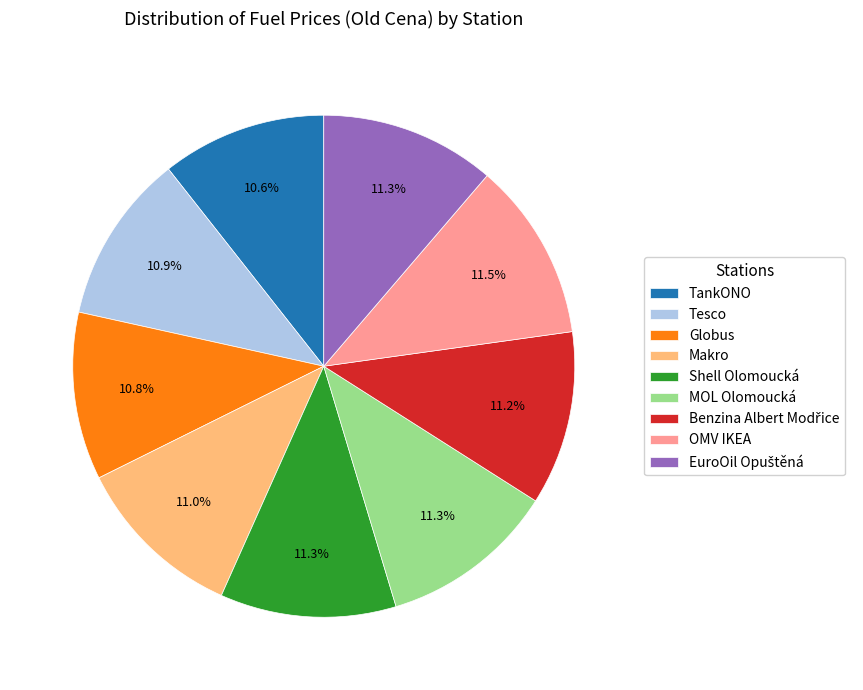

Is Globus the majority of the pie?

No